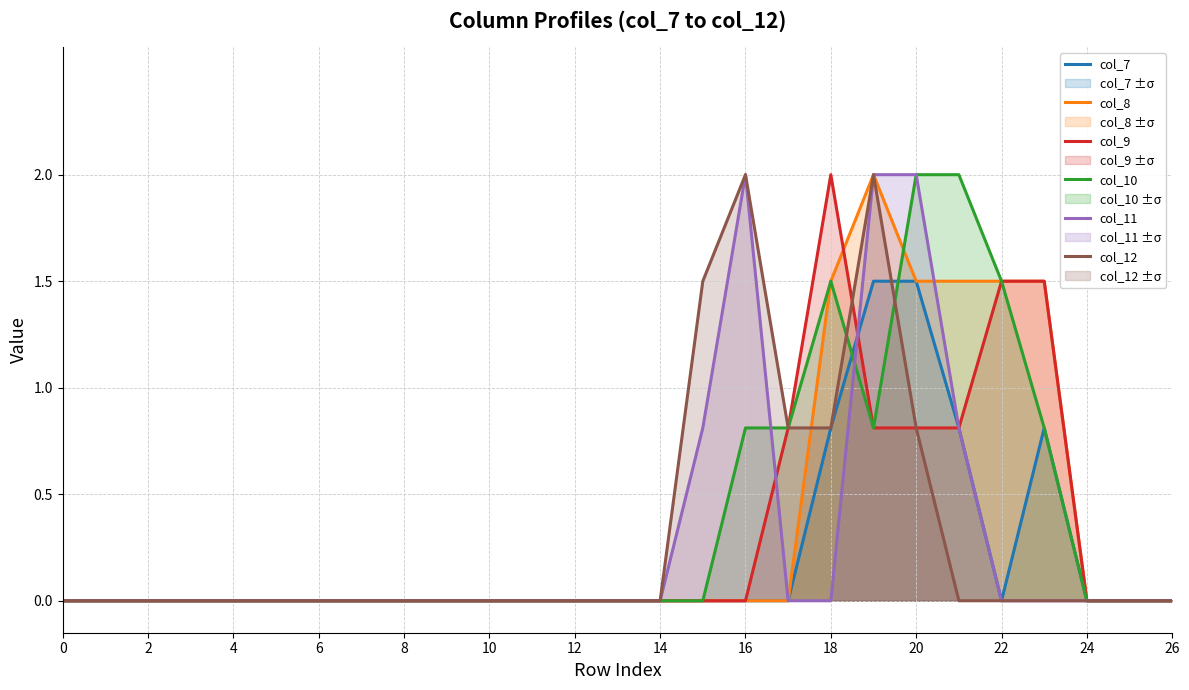

True or false: col_9 has a value of 0.8 at 20.

True